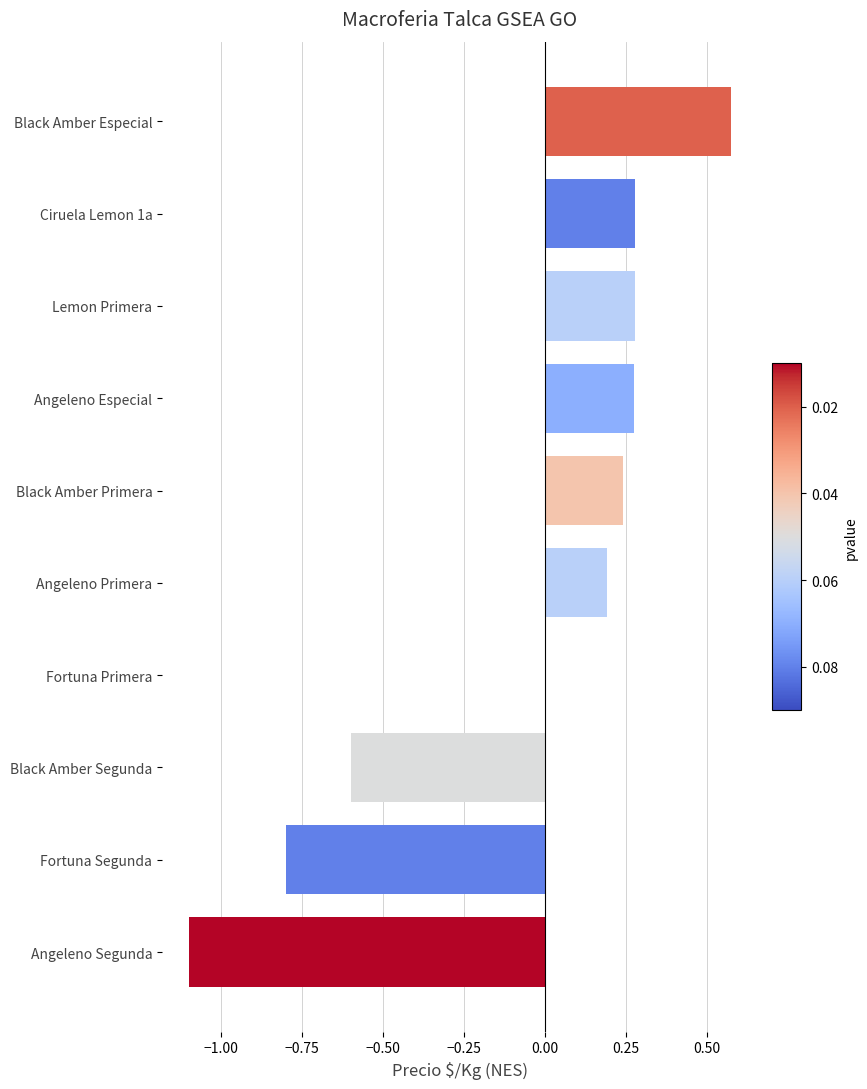

The chart shows a value of 0.0 at Fortuna Primera. True or false?

True